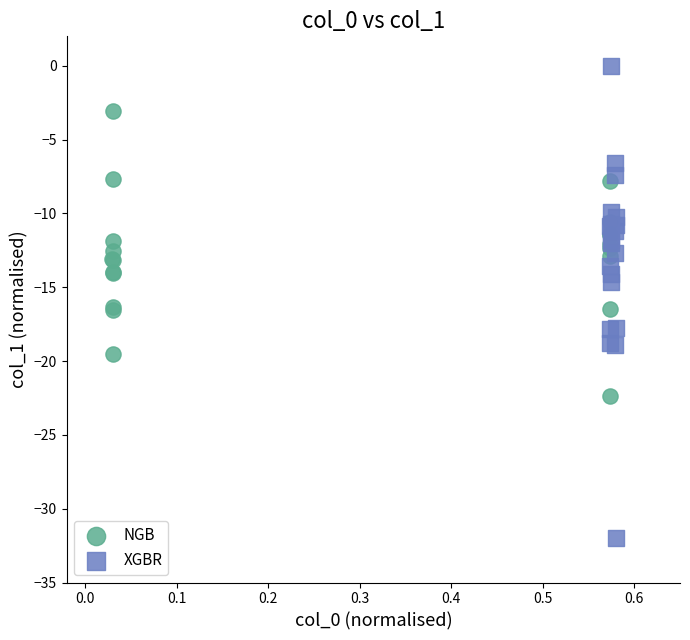

Which series has the largest Y range (max minus min)?

XGBR